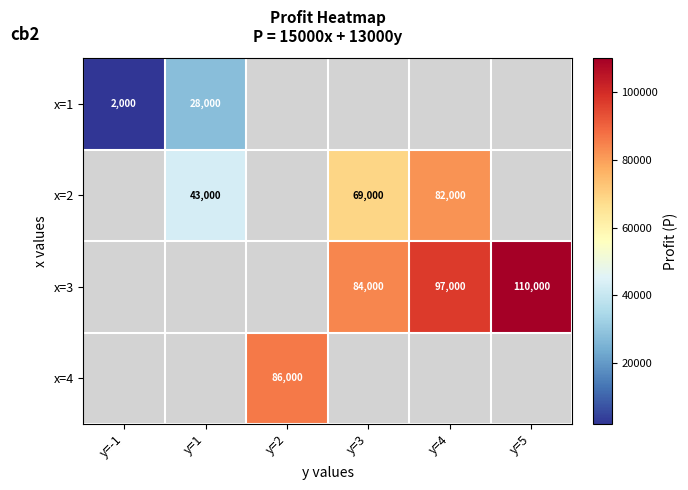

True or false: x=1 has a value of 48808 at y=1.

False